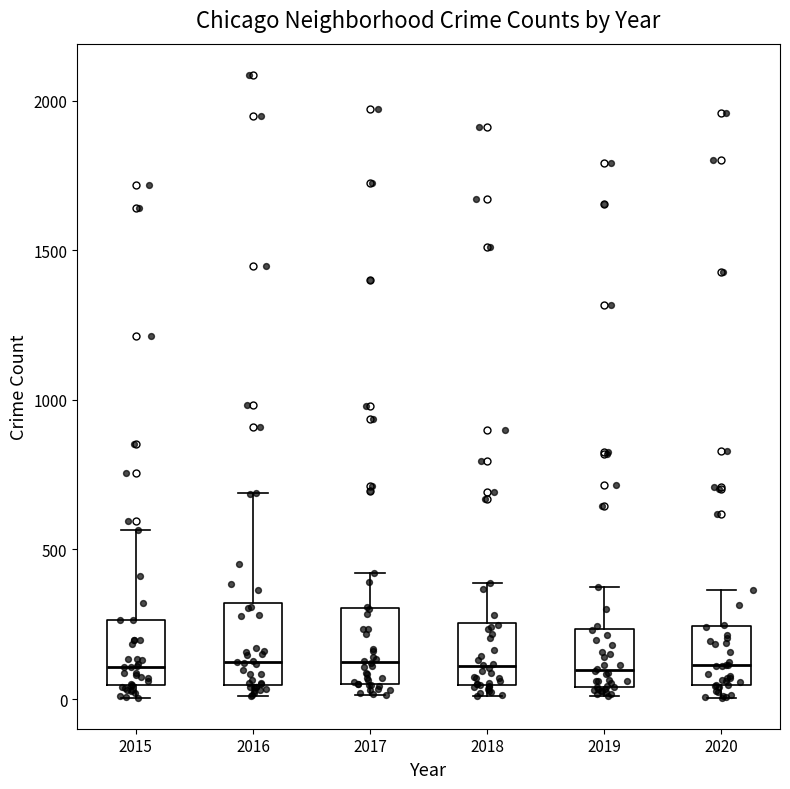

Where is the upper edge of the box at x = 2017 on the y-axis? The values are not printed on the chart, so give them approximately, as read against the axis.

300